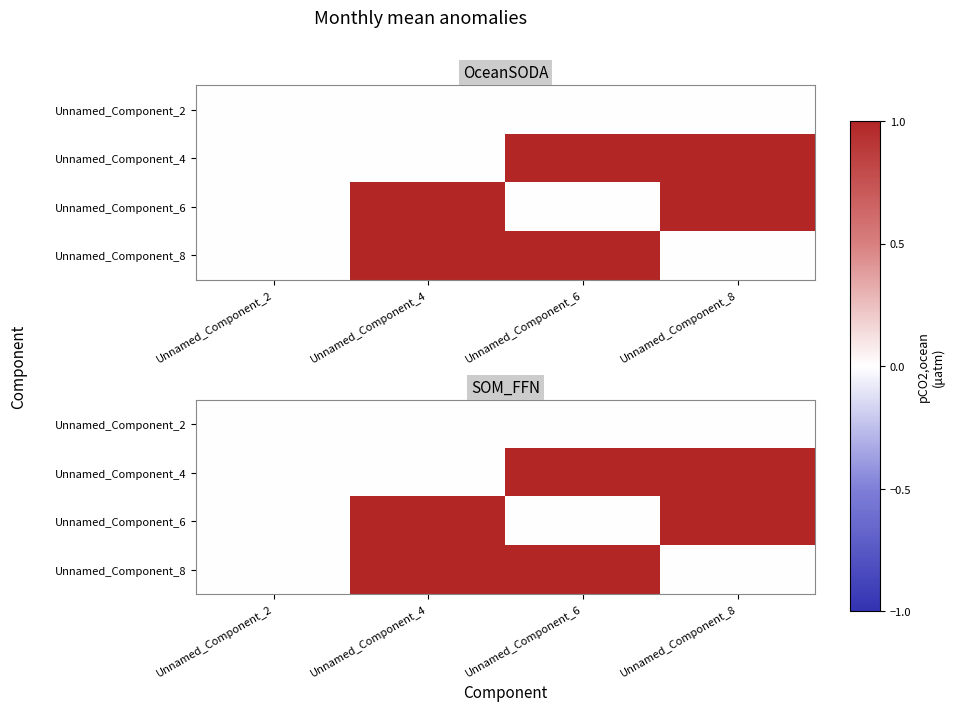

What is the maximum value shown in the chart?

1